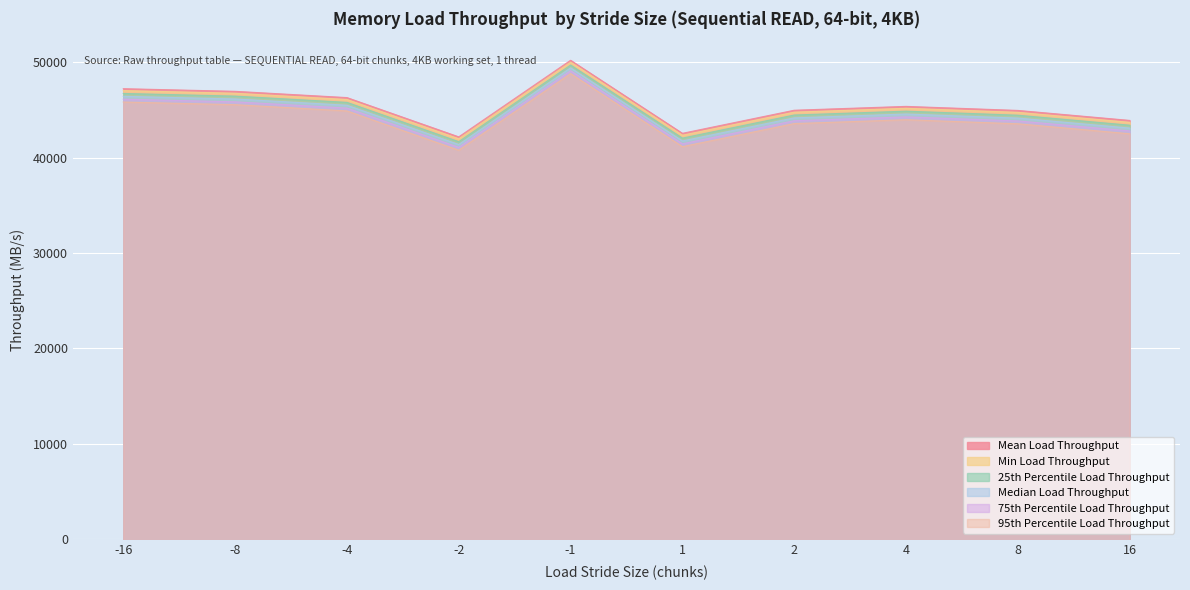

What is the difference between the Mean Load Throughput values at -1 and 16?

6302.0